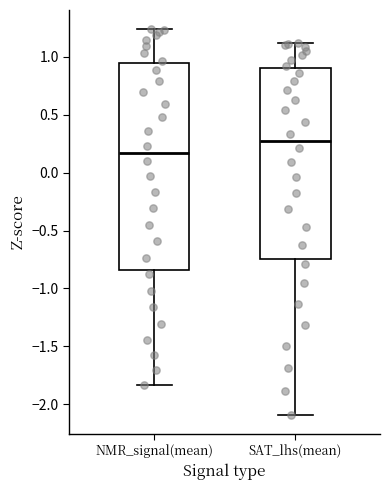

Which box's median line is the highest?

SAT_lhs(mean)